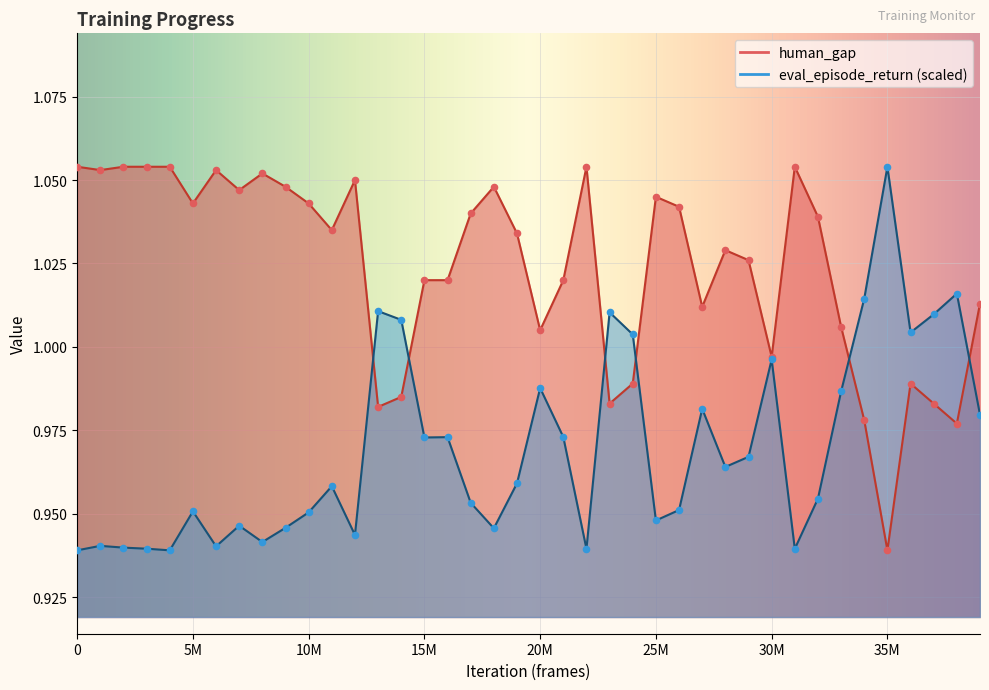

Which series has the largest total across all categories?

human_gap